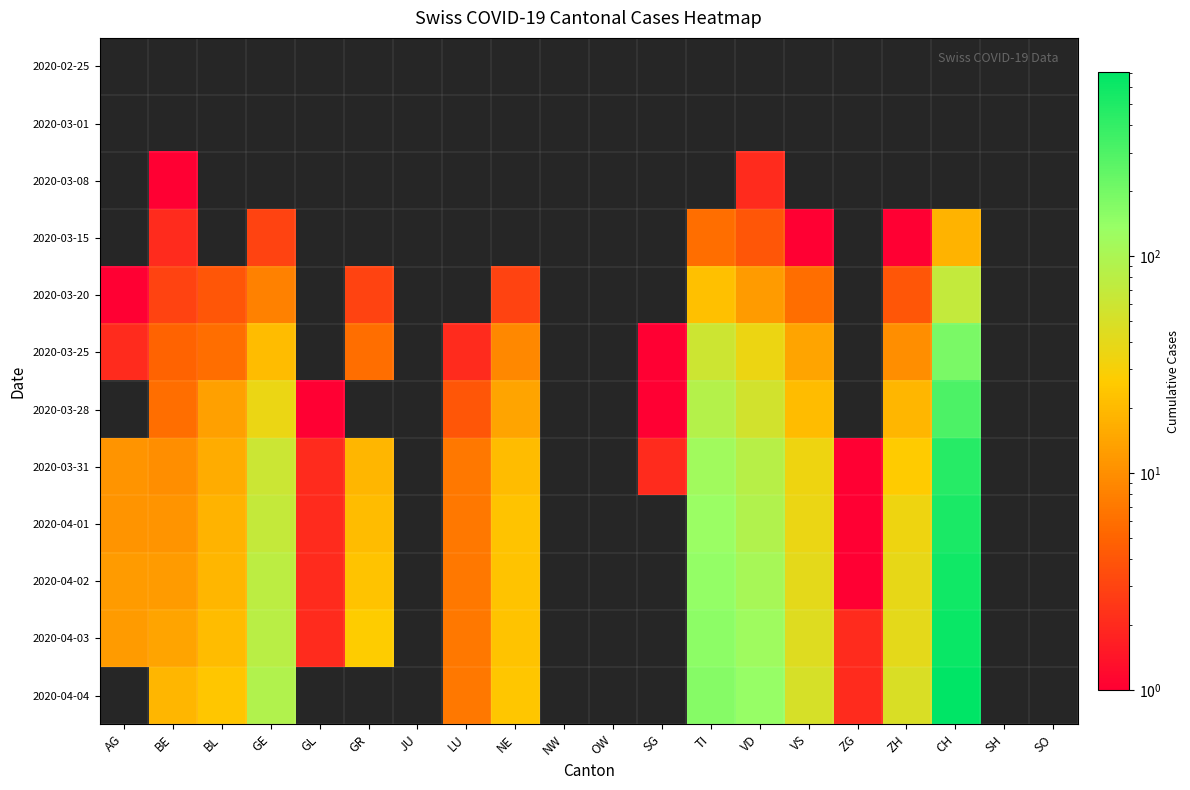

The 2020-03-28 series shows 1.0 at SG. True or false?

True